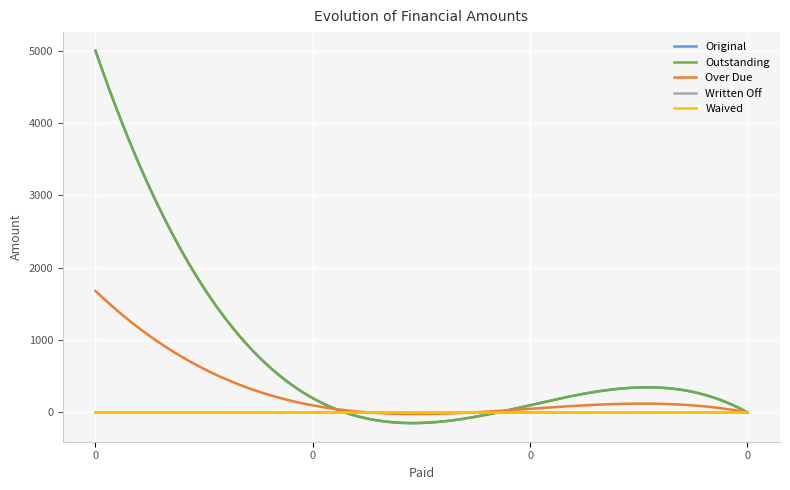

Does the chart have visible grid lines?

Yes